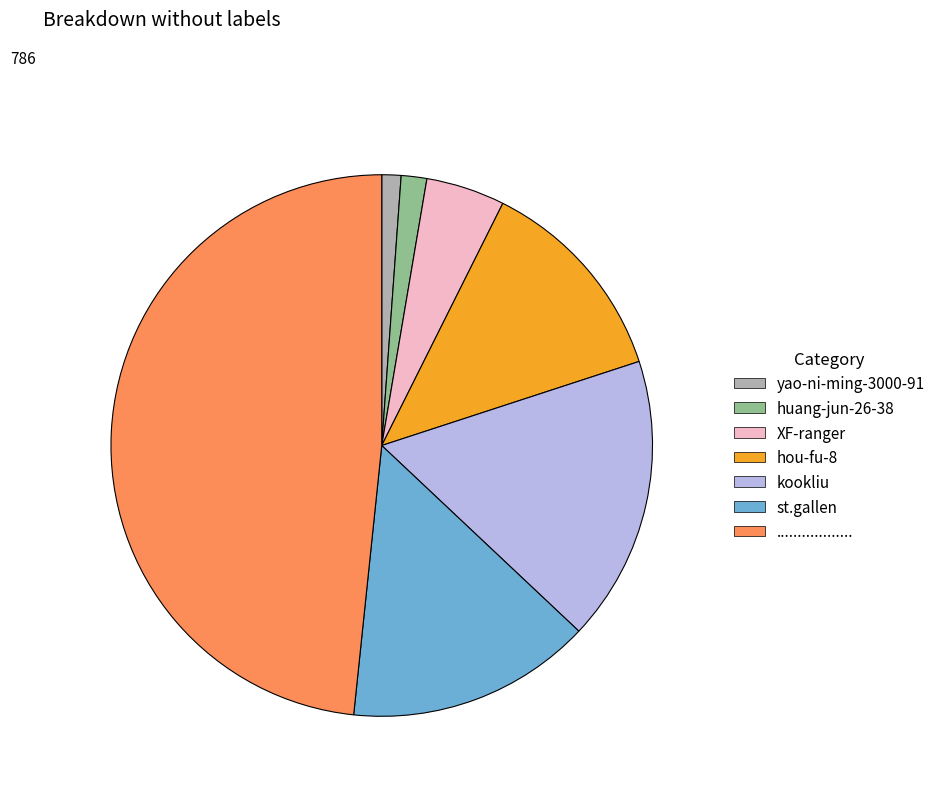

What is the ratio of the value at .................. to the value at st.gallen?

3.3